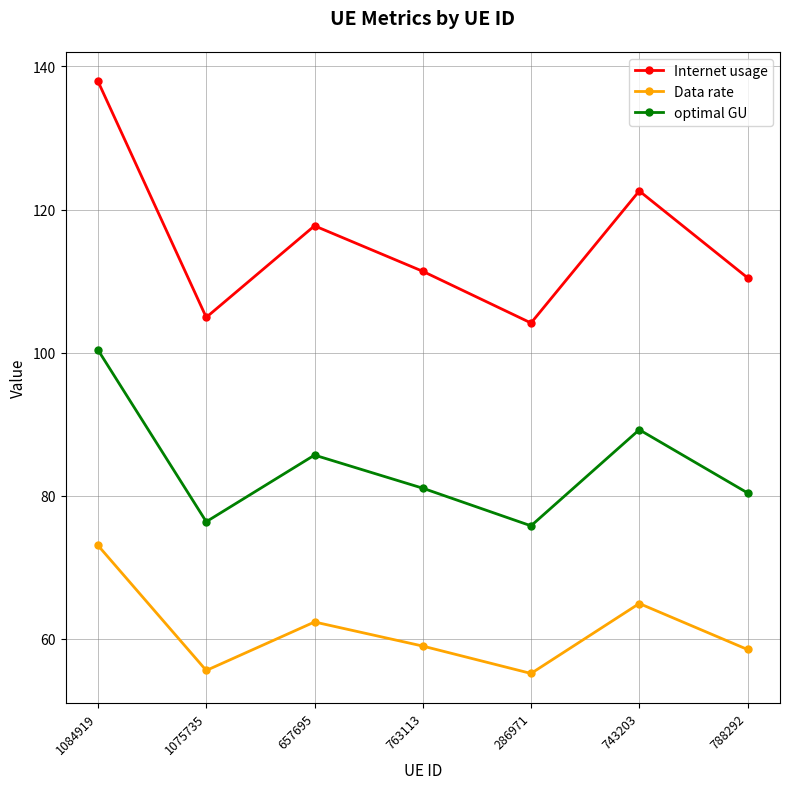

What are all the series names shown in the legend?

Internet usage, Data rate, optimal GU